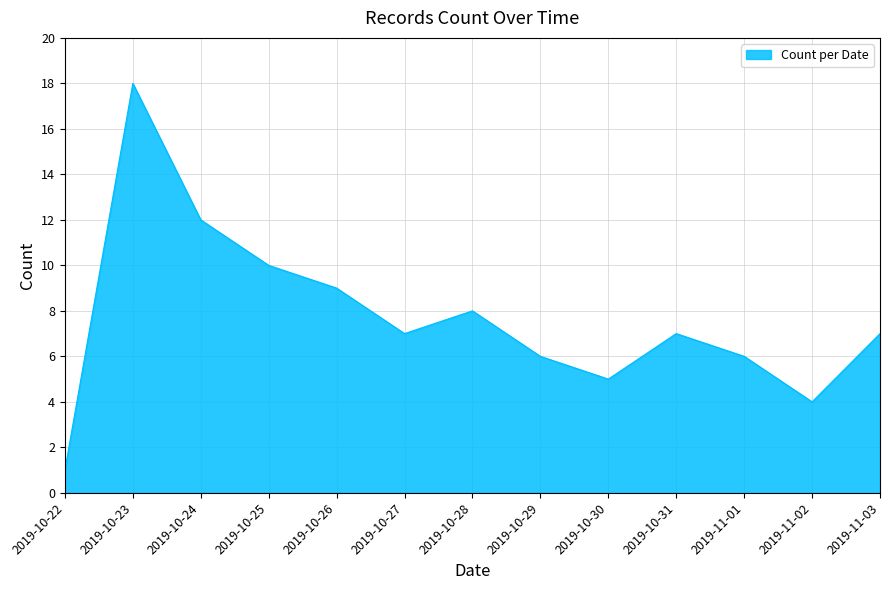

What is the change in value from 2019-10-22 to 2019-10-28?

+7